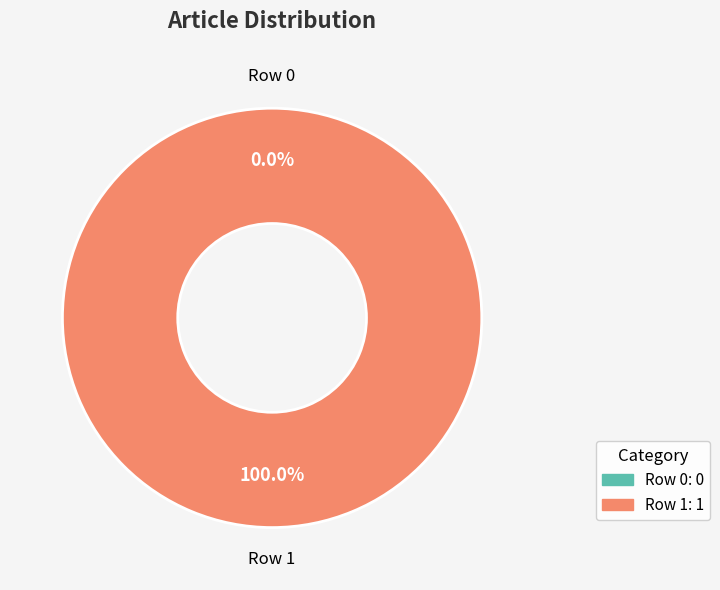

How much of the chart is everything except Row 0?

100.0%